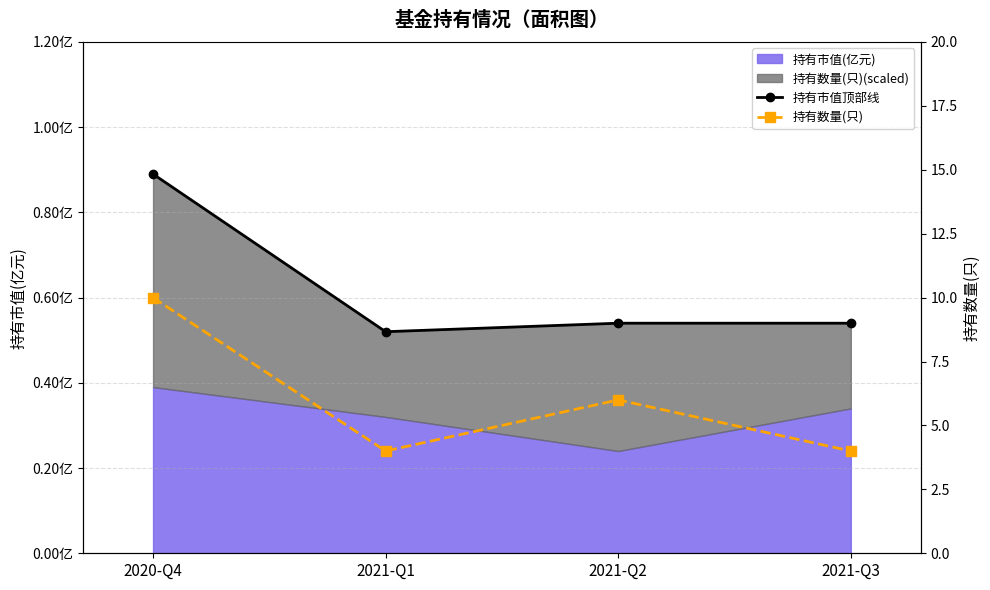

What is the difference between the 持有数量(只) values at 2021-Q2 and 2021-Q3?

2.0